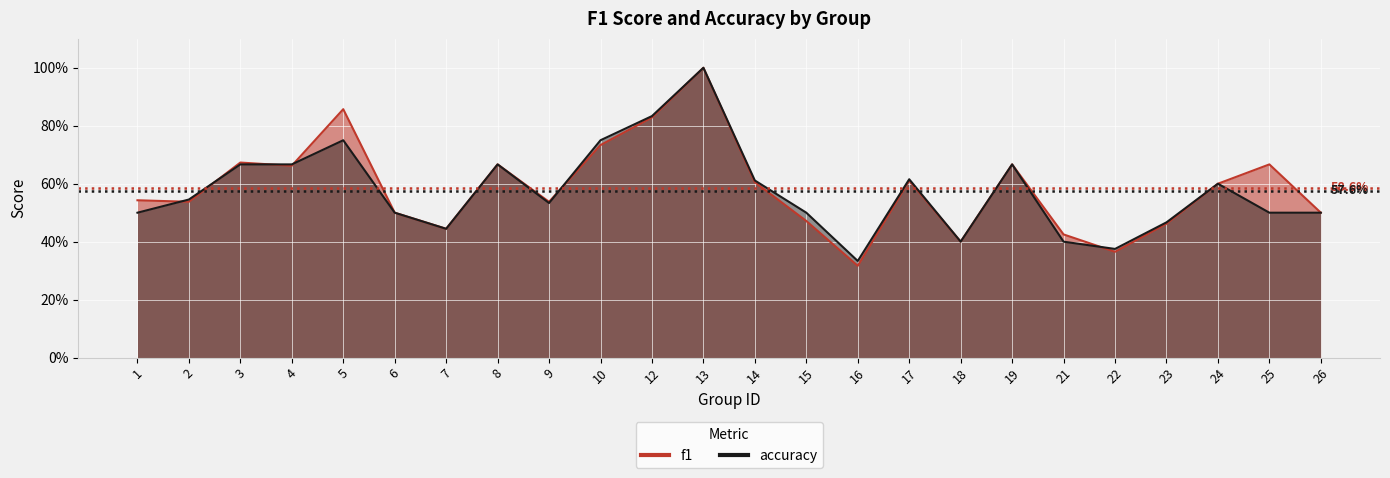

Which has a higher value, 10 or 4?

10